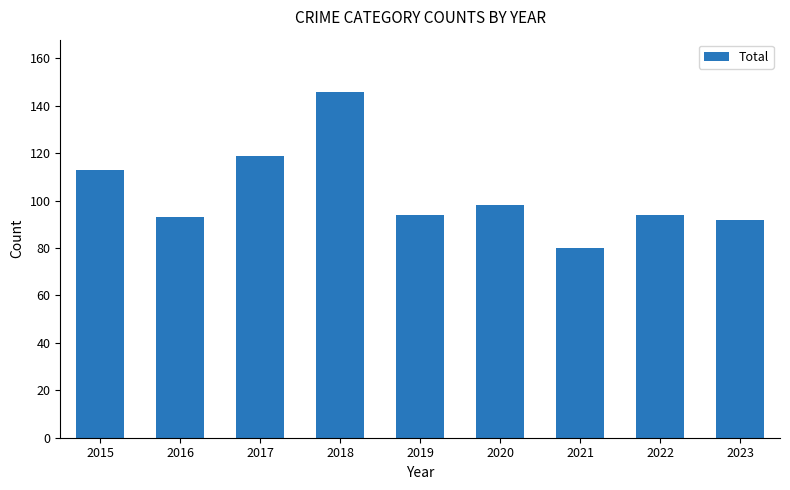

What is the change in value from 2015 to 2018?

+33